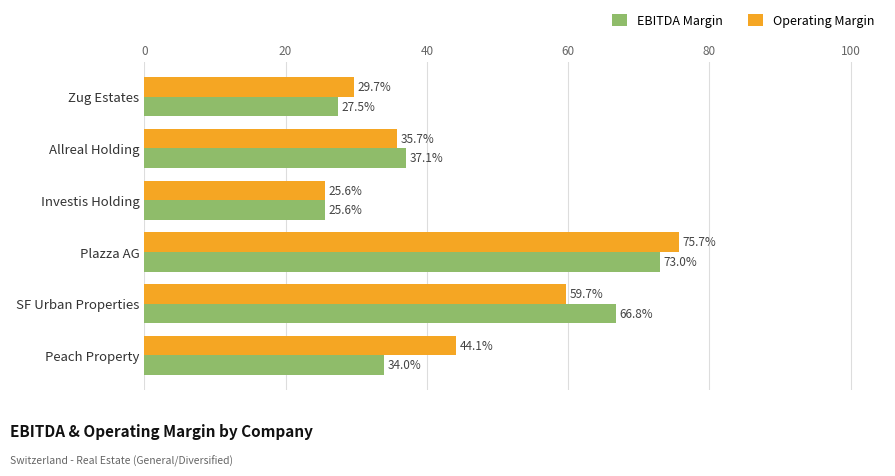

At which category is the sum across all series the highest?

Plazza AG